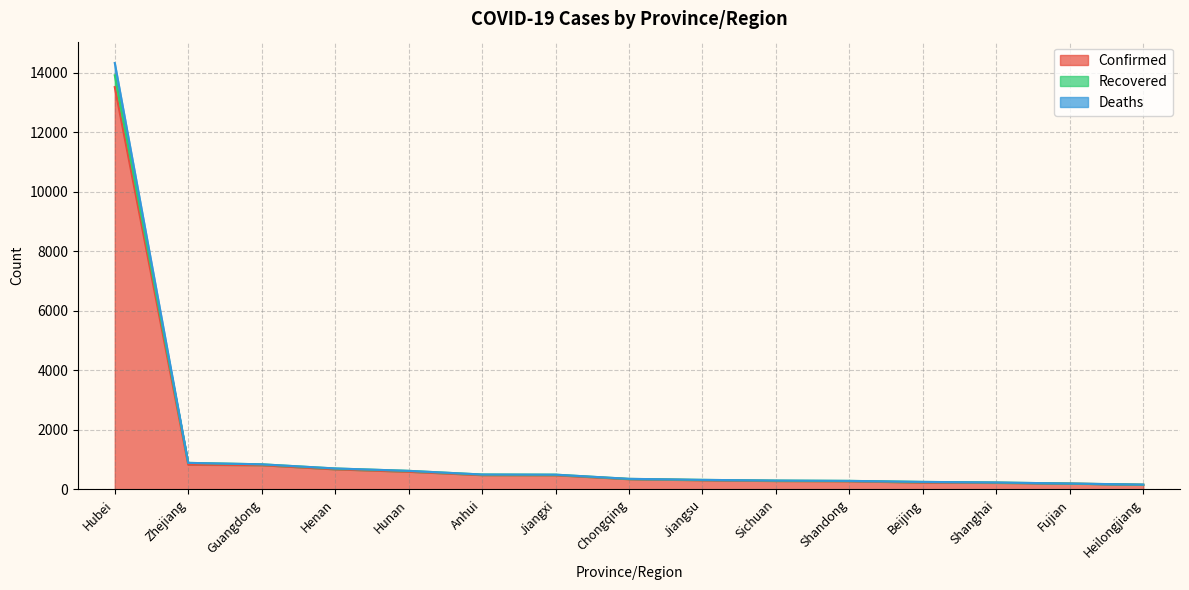

How many distinct data groups are displayed?

3